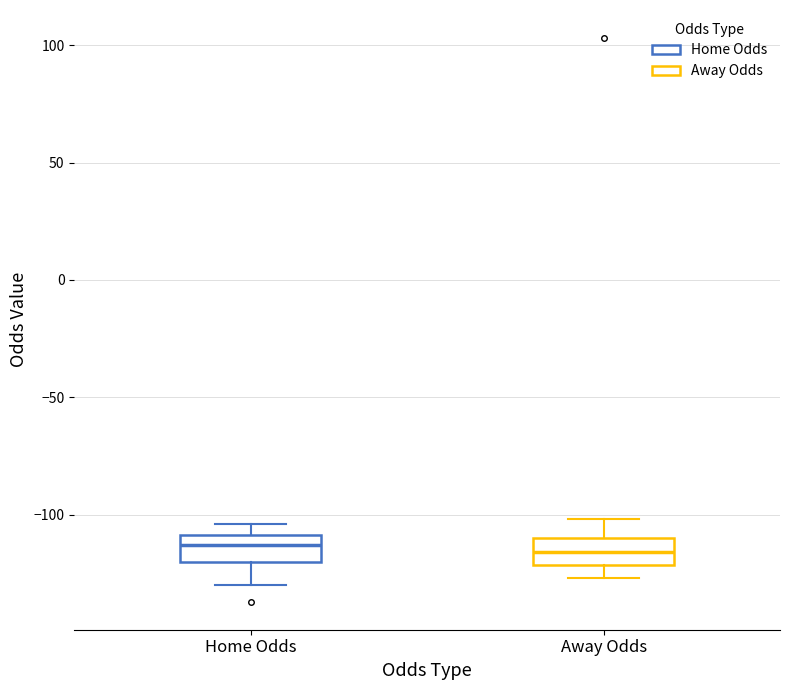

Where does the lower whisker of the box for Home Odds end on the y-axis? The values are not printed on the chart, so give them approximately, as read against the axis.

-130